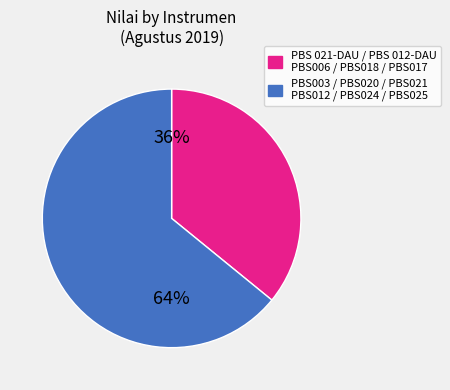

To the nearest percent, what is the difference between the largest and smallest slice percentages?

28%